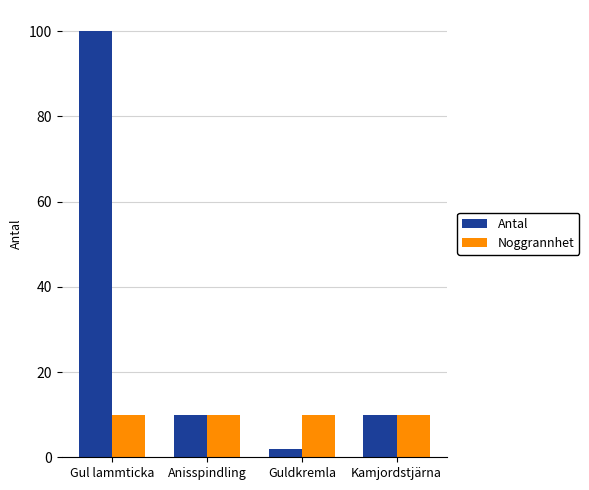

Does the chart contain any negative values?

No